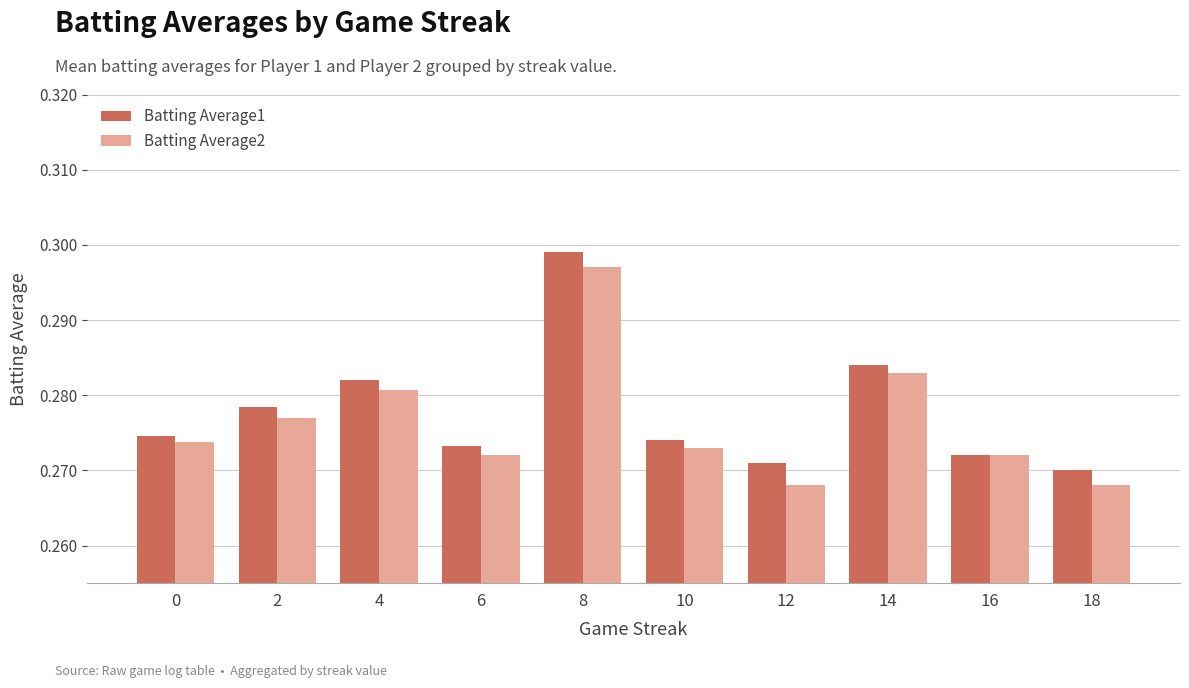

Count the Batting Average2 values in the range 0 to 1.

10